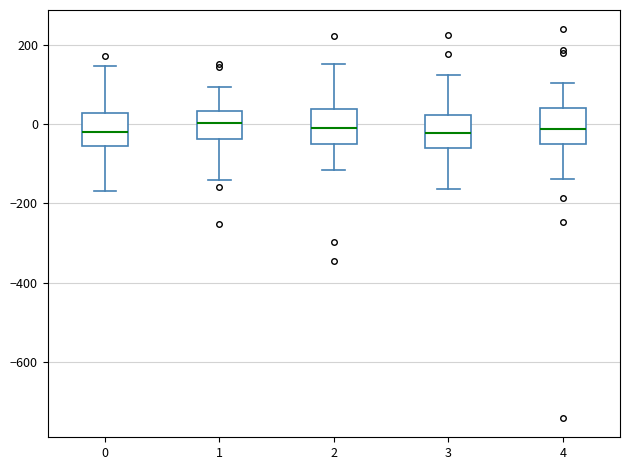

Where does the upper whisker of the box at x = 2 end on the y-axis? The values are not printed on the chart, so give them approximately, as read against the axis.

160